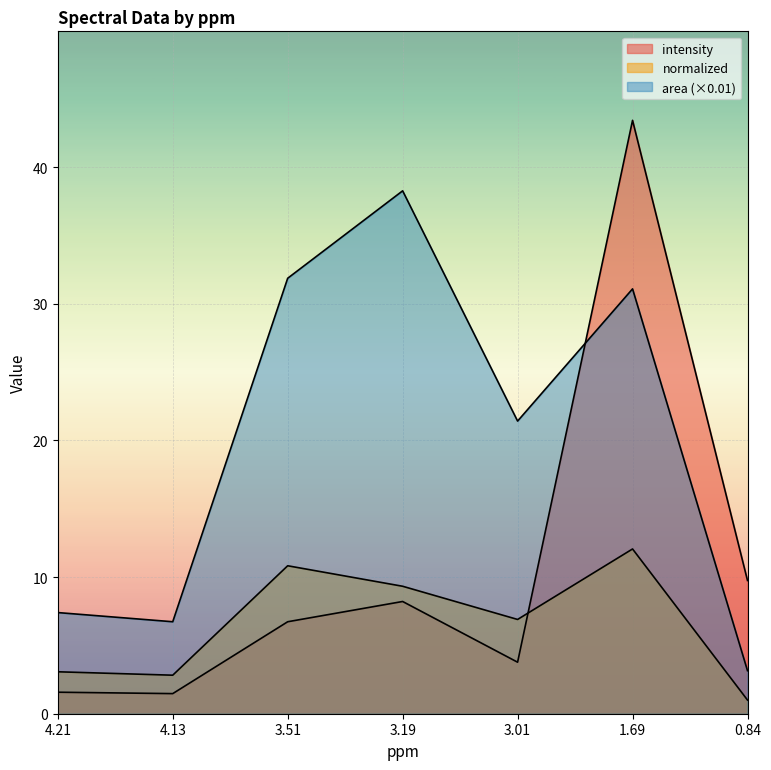

Rank the series by their maximum value, from highest to lowest.

intensity, area, normalized